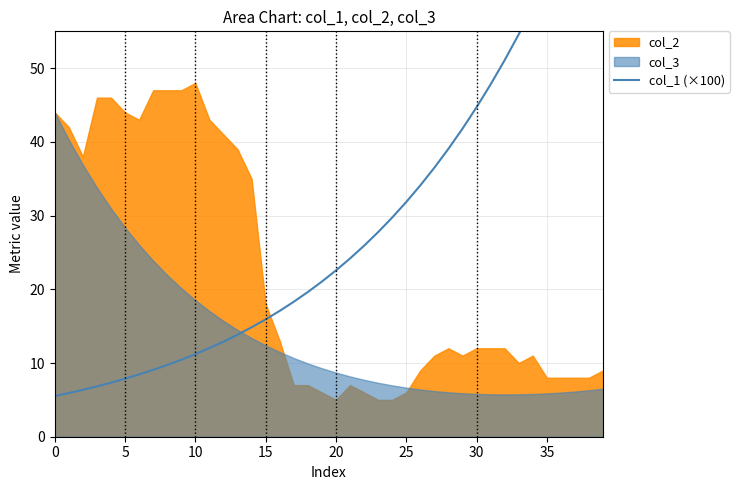

At which label does the data first exceed 22?

20